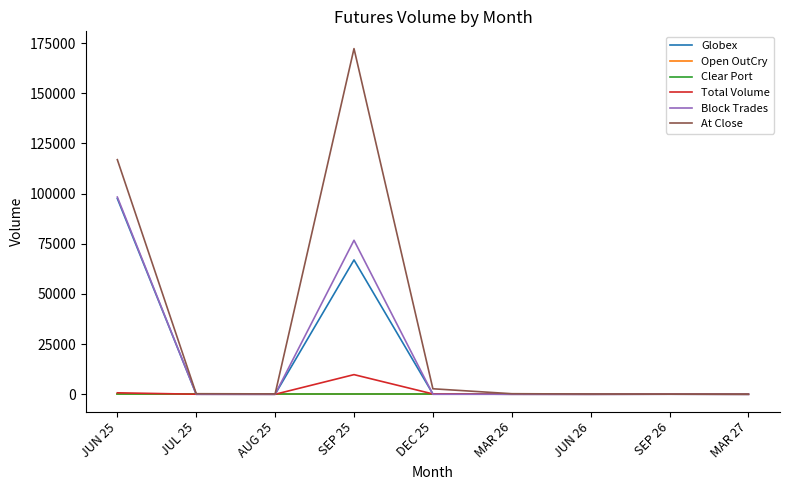

Does the chart display data point markers on the line(s)?

No